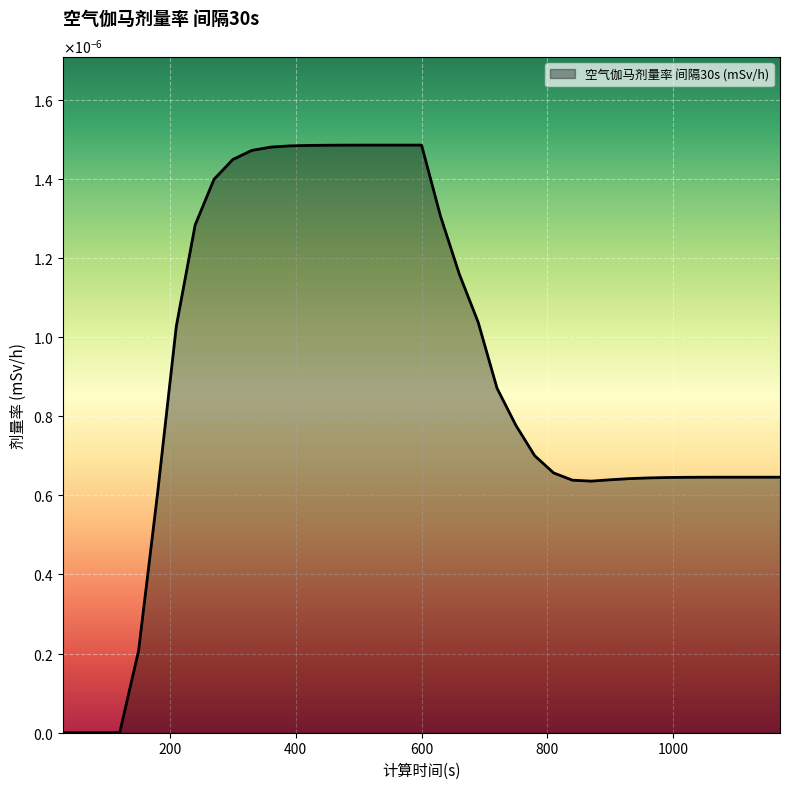

Where is the data nearest to the value 0?

30